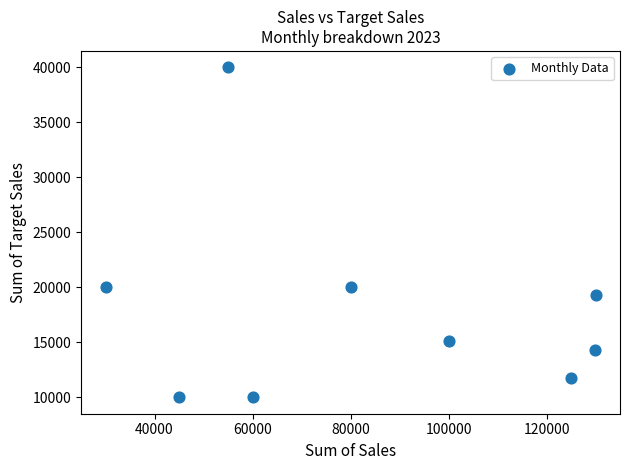

What is the range of X values (max minus min)?

100000.0